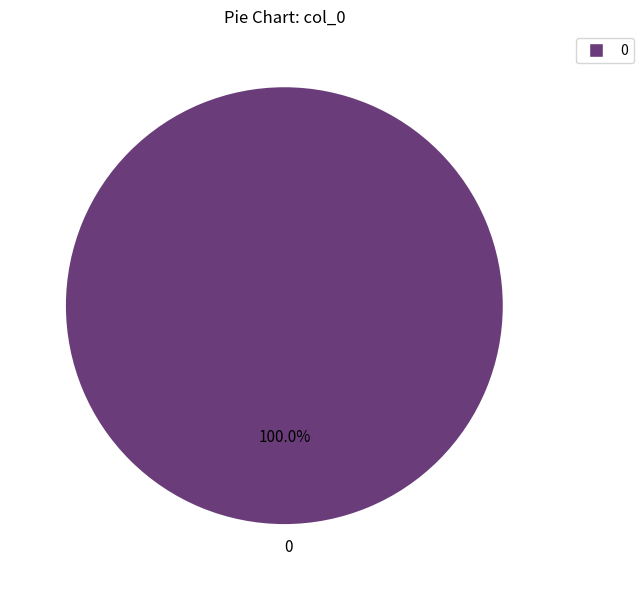

Does 0 represent more than half of the total?

Yes